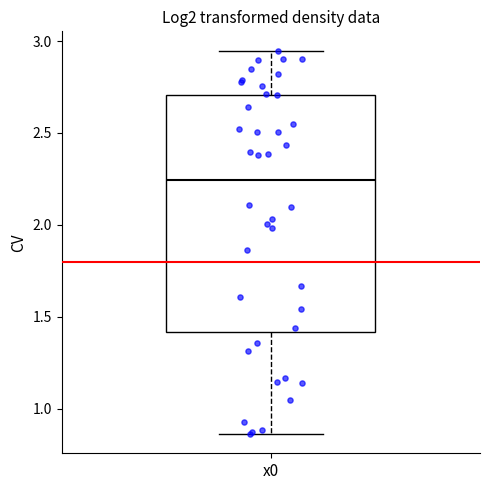

Where does the lower whisker of the box for x0 end on the y-axis? The values are not printed on the chart, so give them approximately, as read against the axis.

0.85